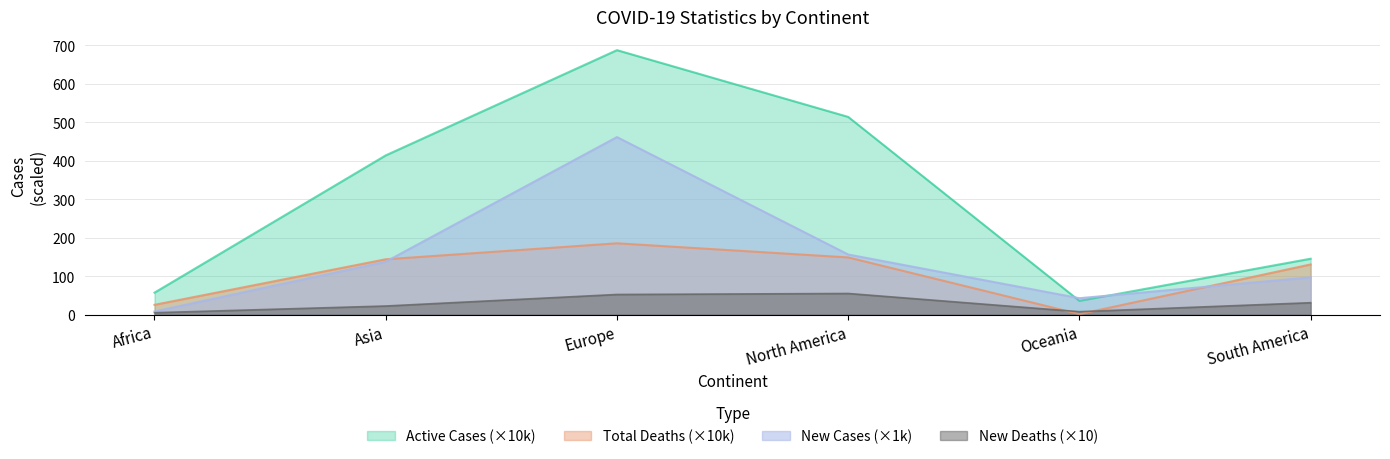

True or false: New Deaths and Total Deaths intersect in this chart.

True